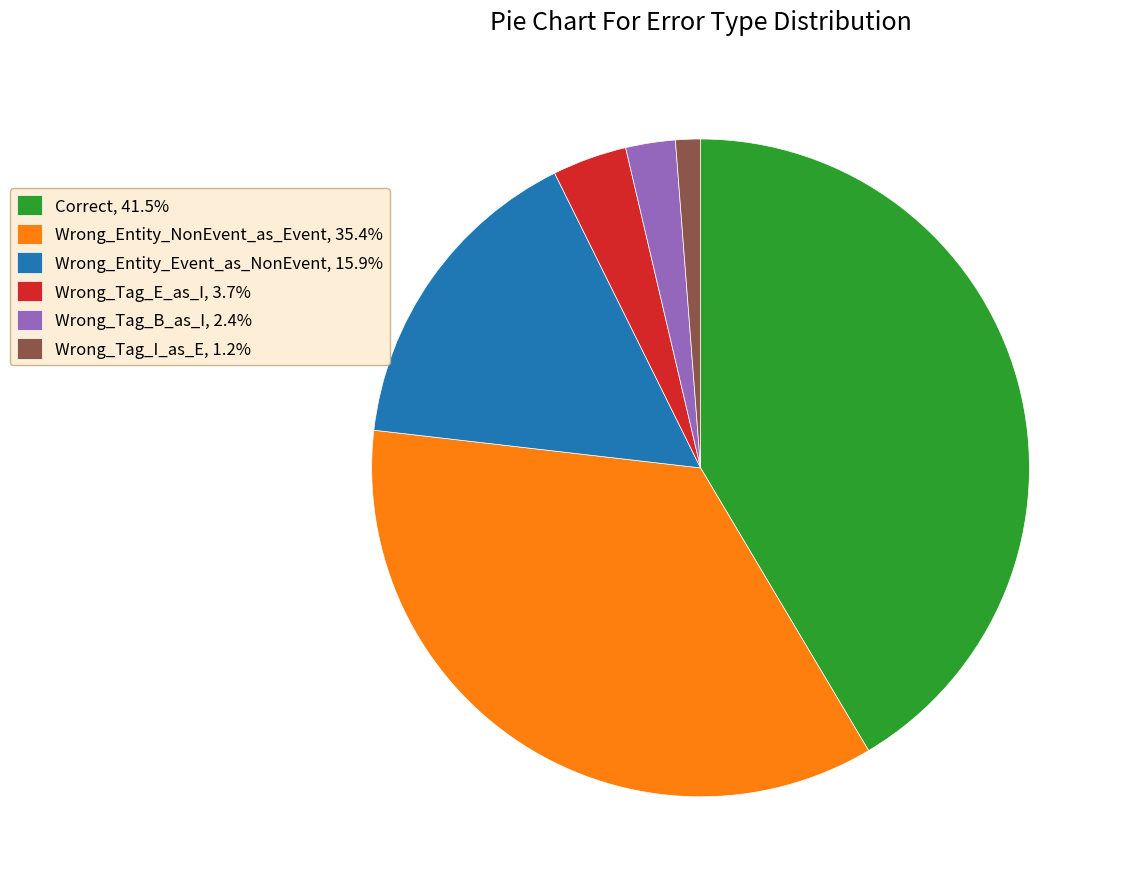

Which slice is the smallest?

Wrong_Tag_I_as_E